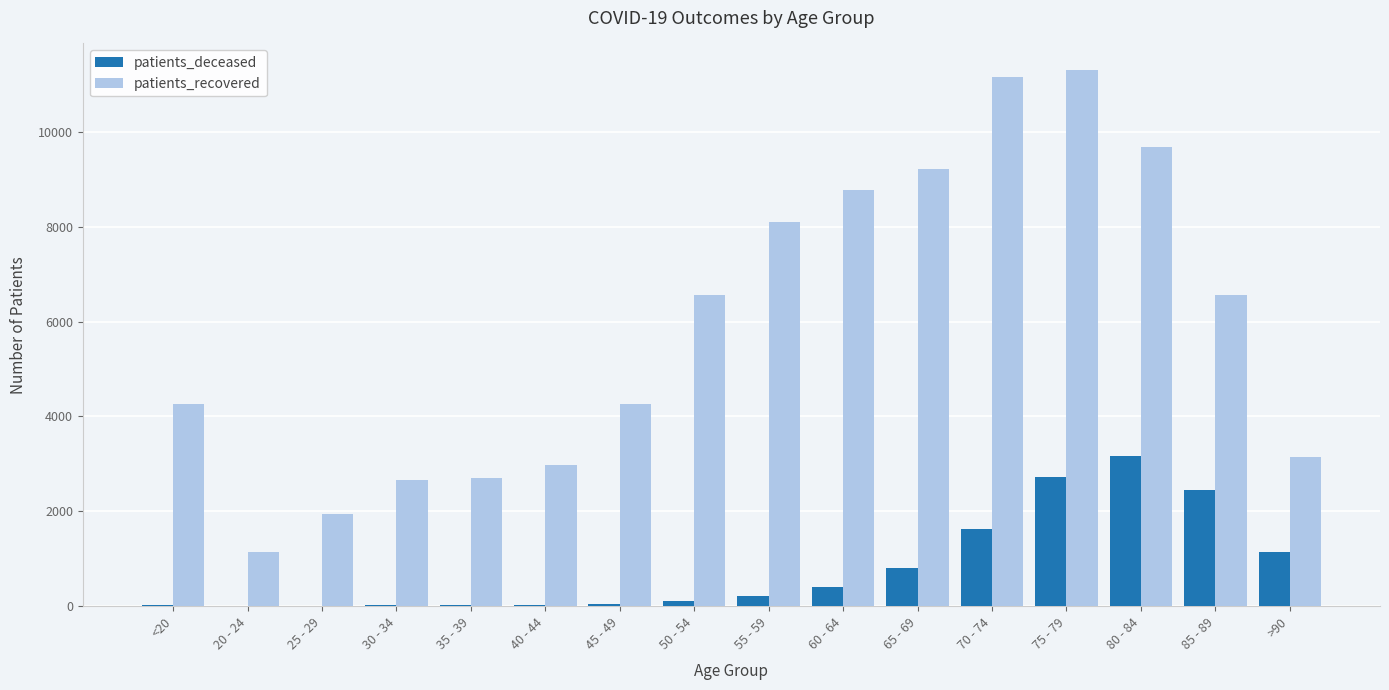

What is the sum of the patients_recovered values at 40 - 44 and 75 - 79?

14270